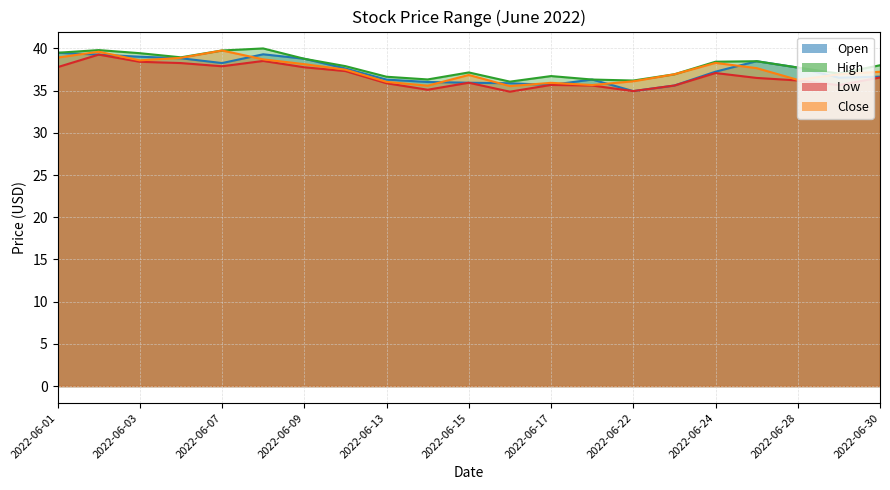

What is the value of the Low point at the 18th from the left?

36.5